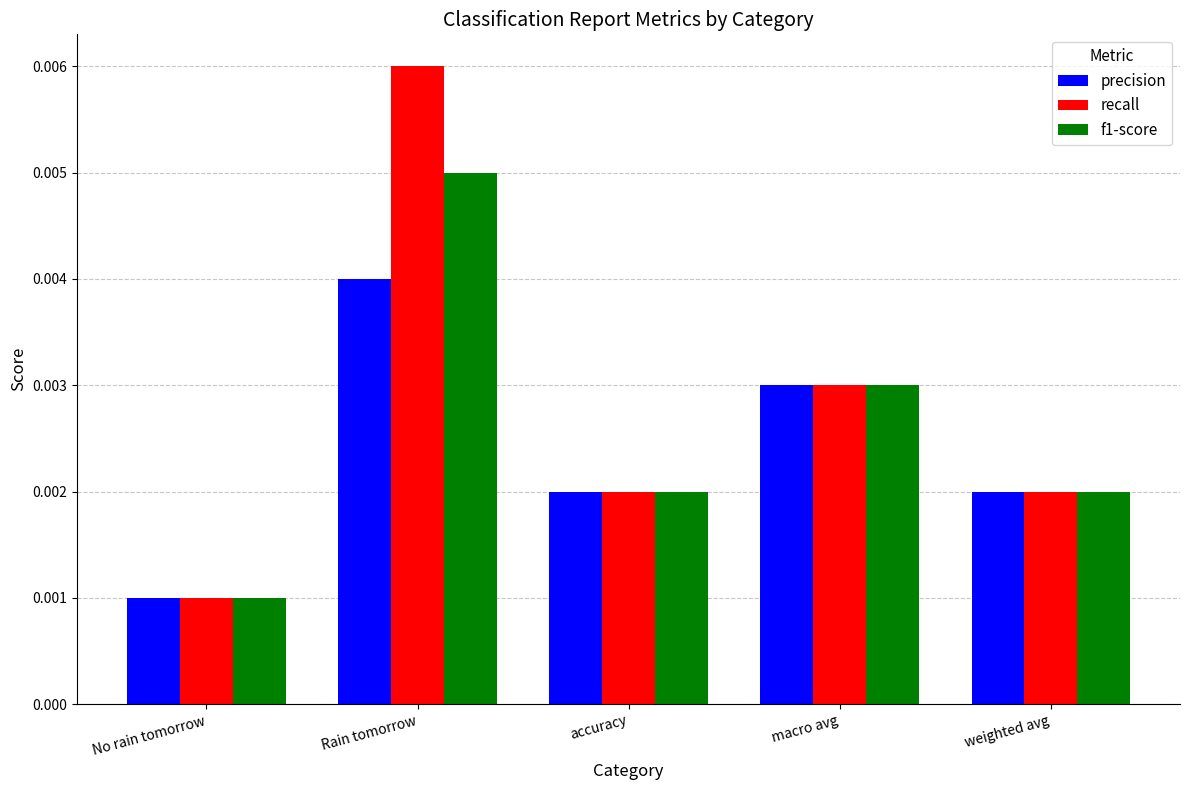

List the series in order of their peak value, highest first.

recall, f1-score, precision